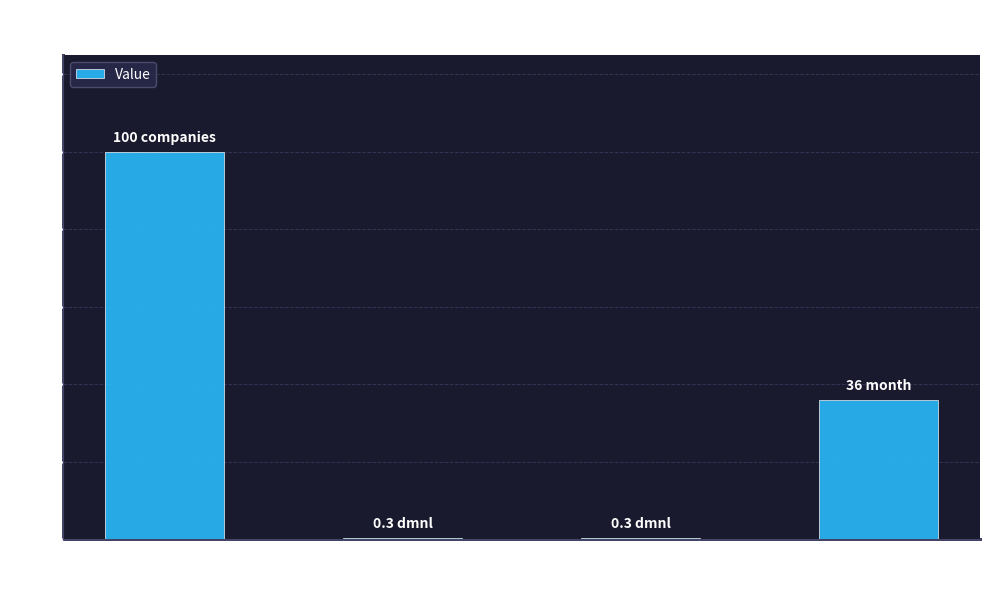

What is the maximum value shown in the chart?

100.0